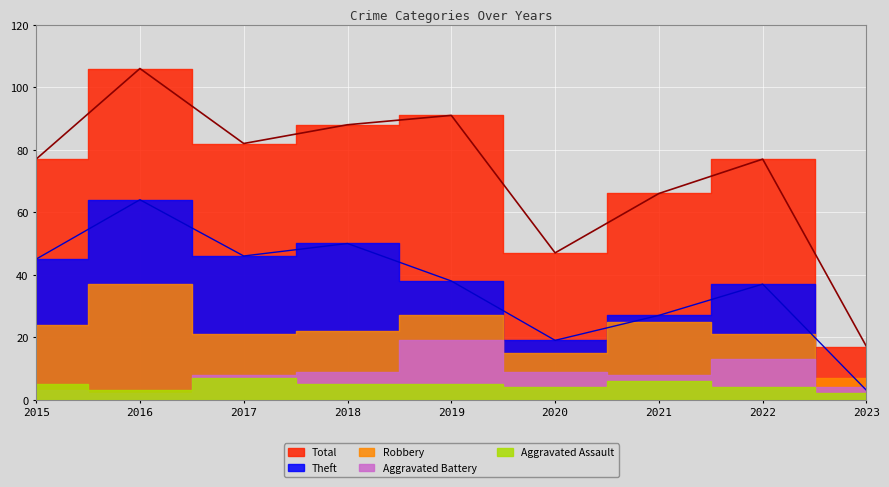

What is the sum of all Total values?

651